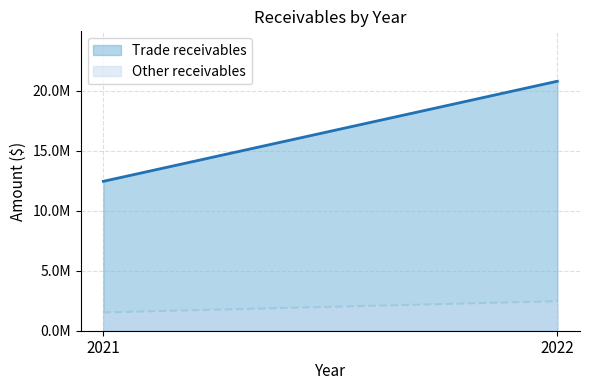

What is the value of the Other receivables point at the 2nd from the left?

2461924